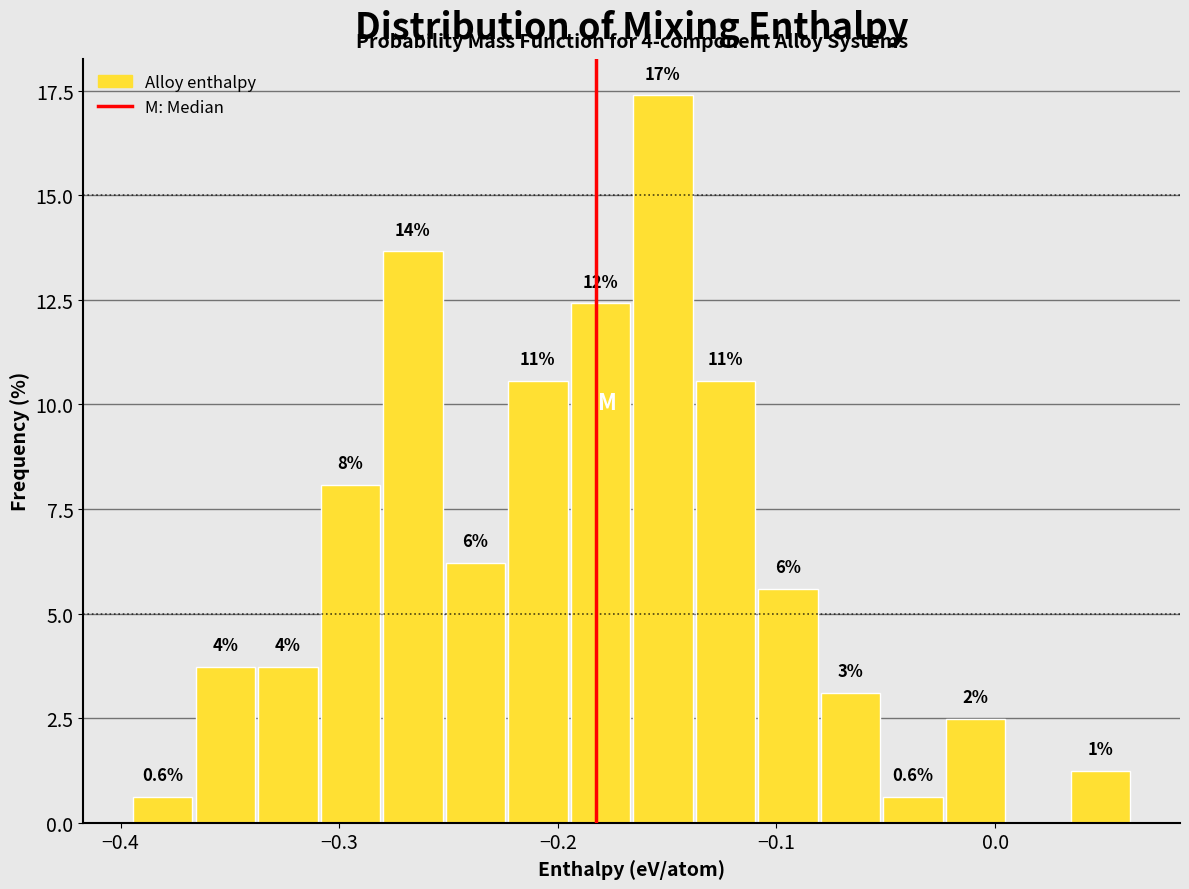

Read against the x-axis, roughly where is the centre of the tallest bar?

-0.15